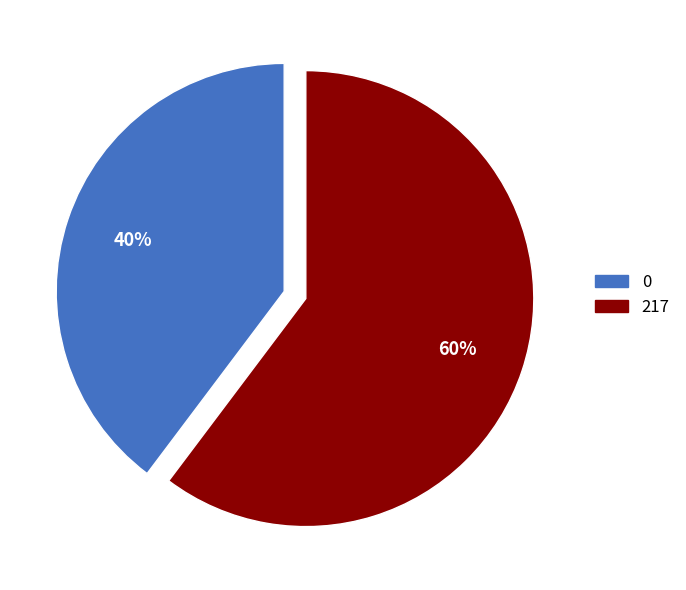

Is there any slice that represents more than half of the pie?

Yes